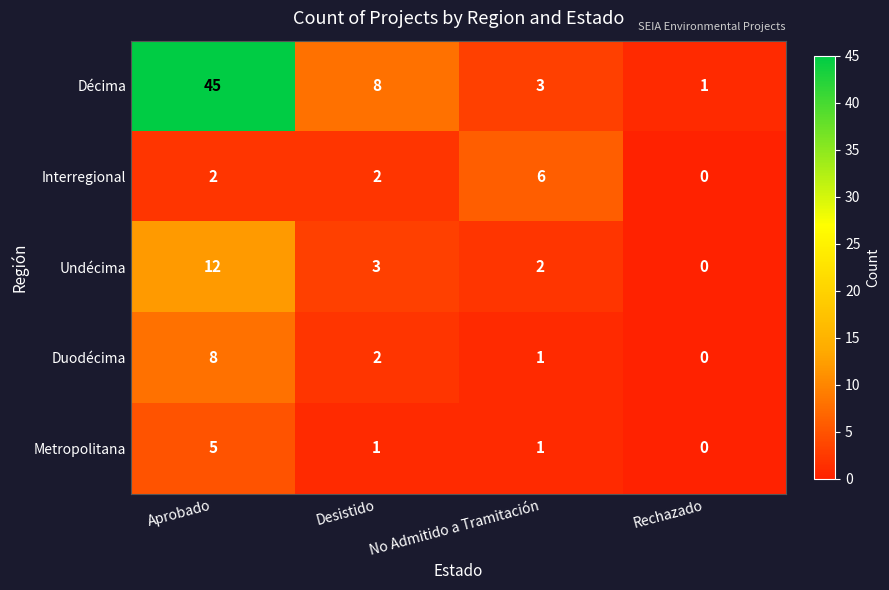

How many series are shown in this chart?

5